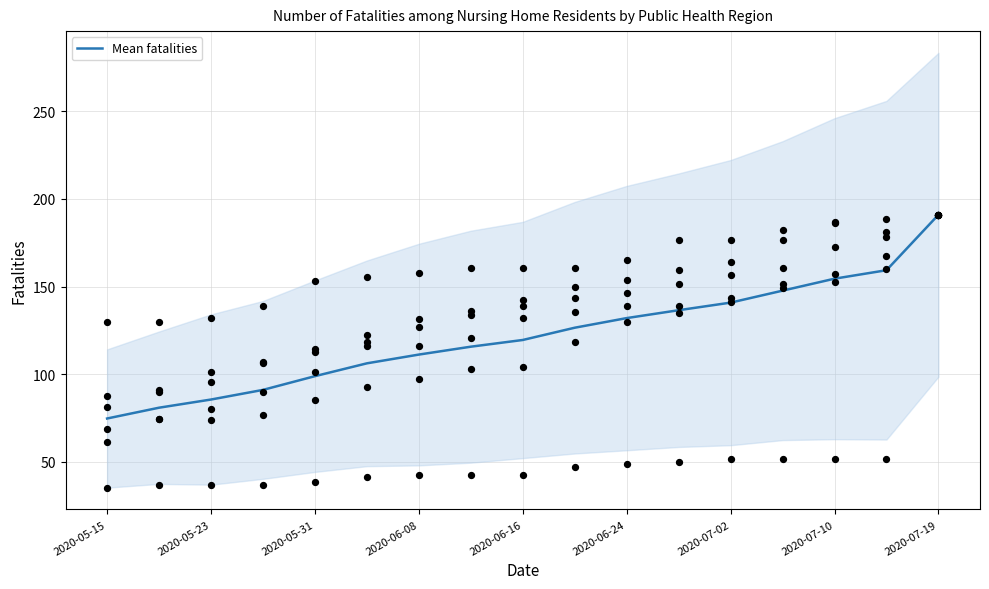

At which label does Mean fatalities reach its minimum?

2020-05-15